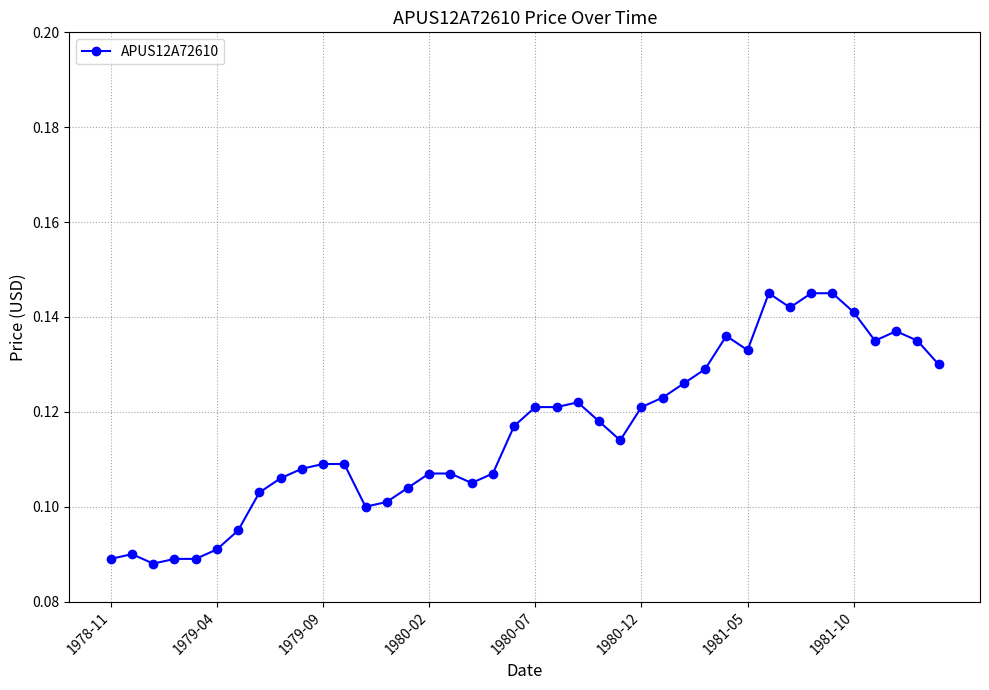

True or false: the data has more than 2 interior local peaks.

True